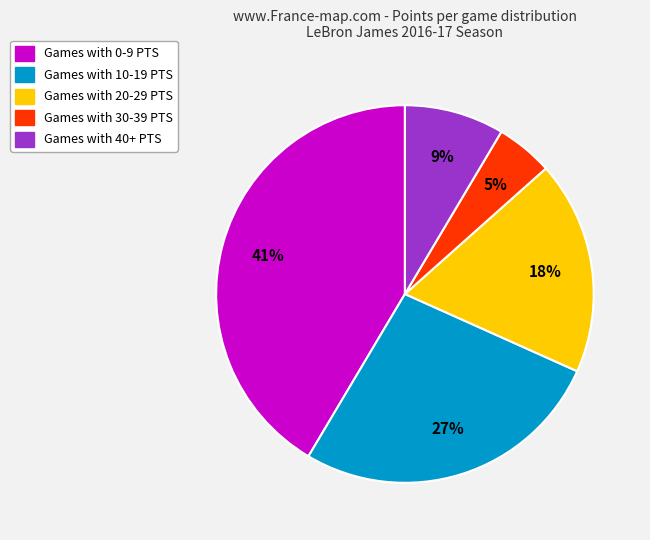

Does any single category account for the majority?

No